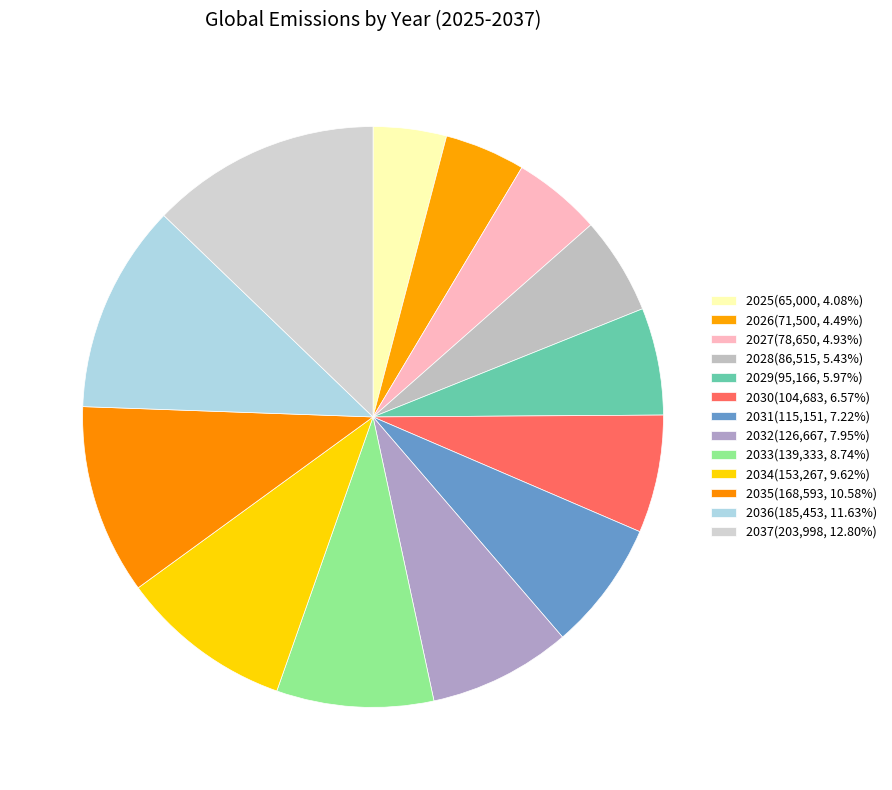

Does any single category account for the majority?

No